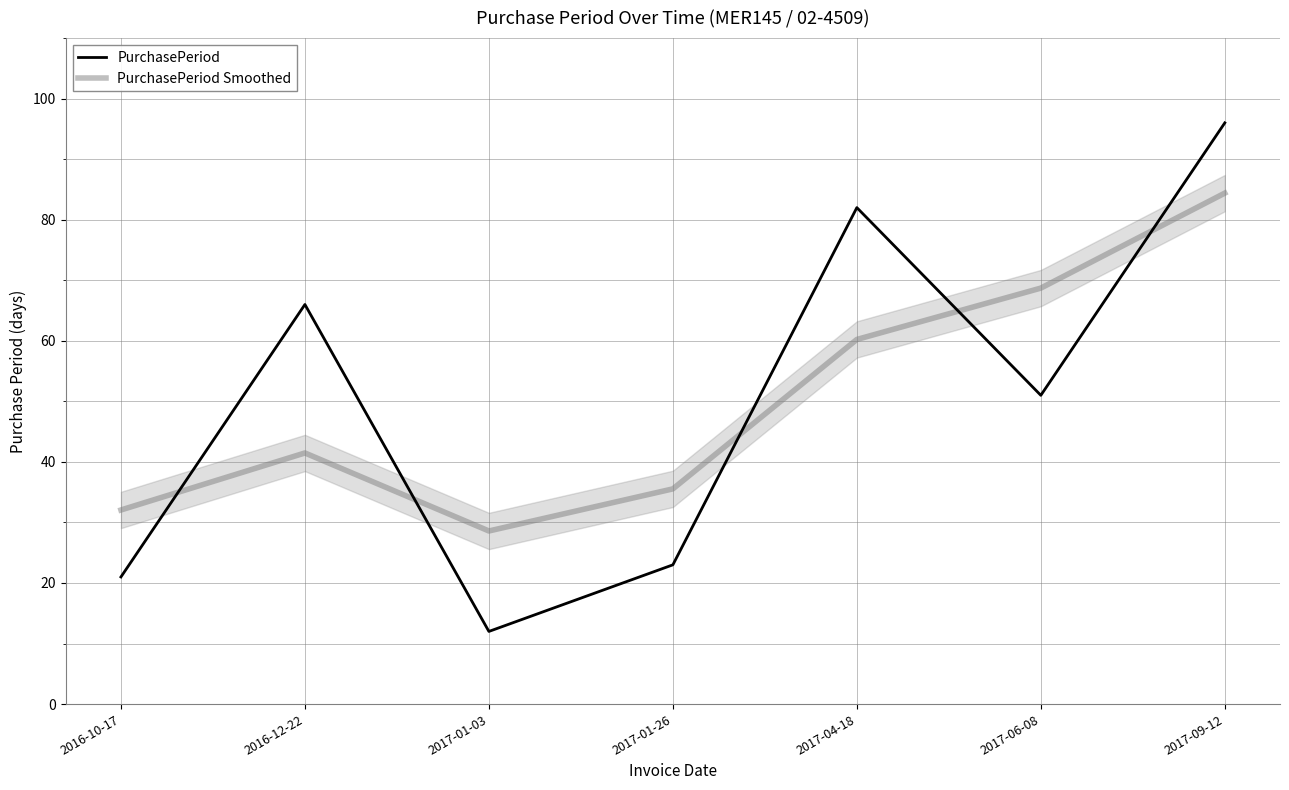

Where is PurchasePeriod nearest to the value 54?

2017-06-08